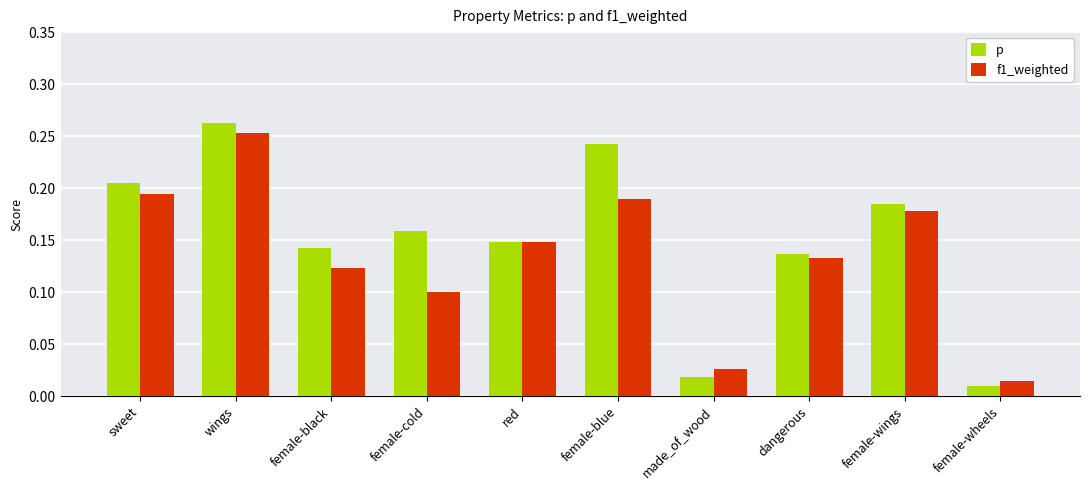

Which category has the lowest value in the p series?

female-wheels